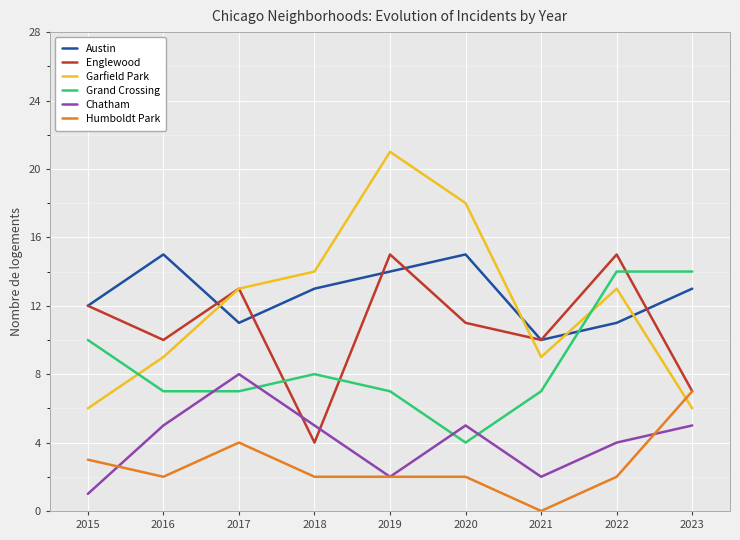

The Garfield Park series shows 5 at 2018. True or false?

False